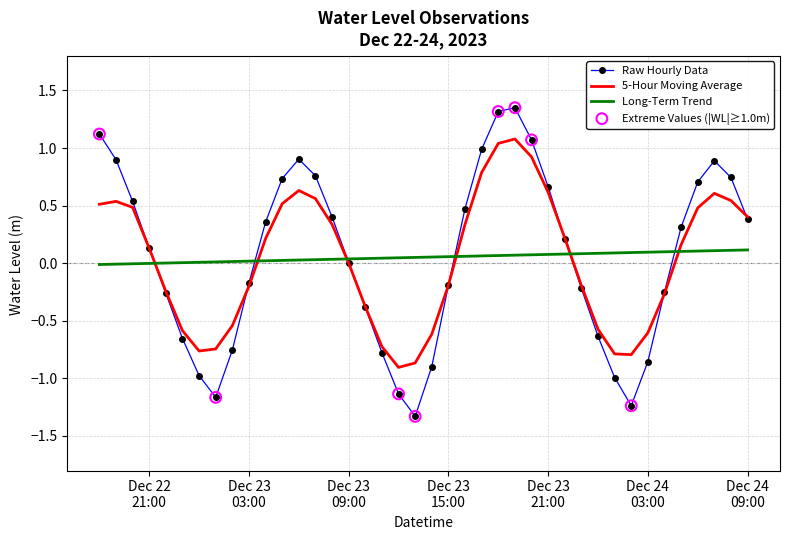

Which series has the widest spread of values?

Raw Hourly Data